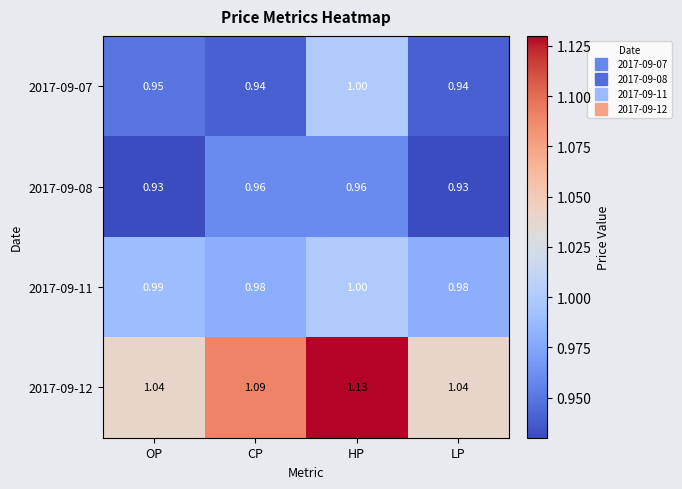

Which series has the largest range (max minus min)?

2017-09-12